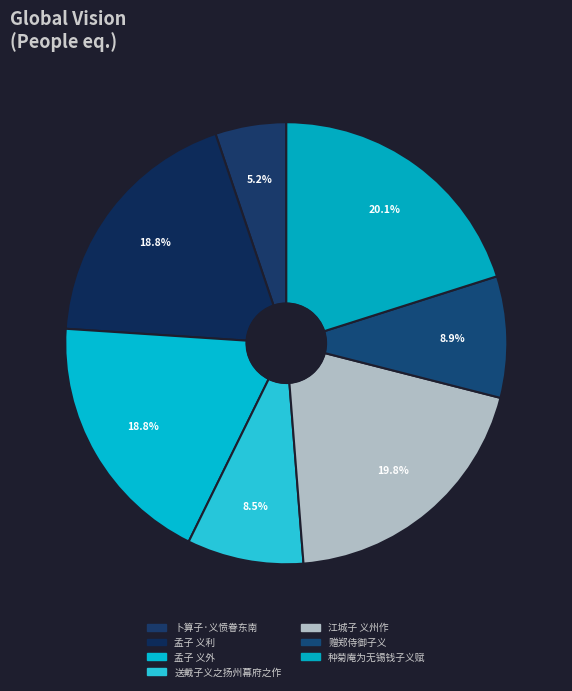

Count the number of slices in the pie.

7